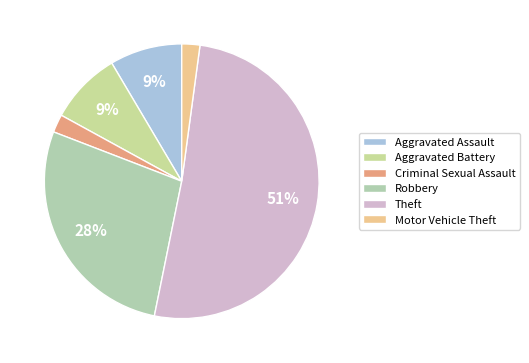

How many slices are in this pie chart?

6